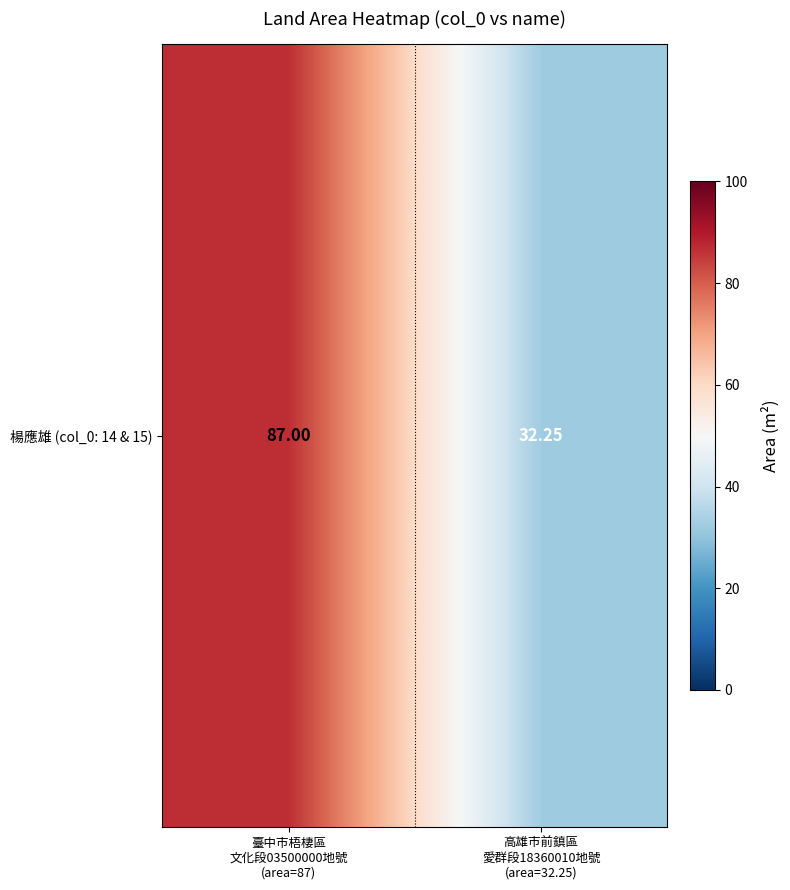

At which category does the chart reach its peak across all series?

臺中市梧棲區
文化段03500000地號
(area=87)